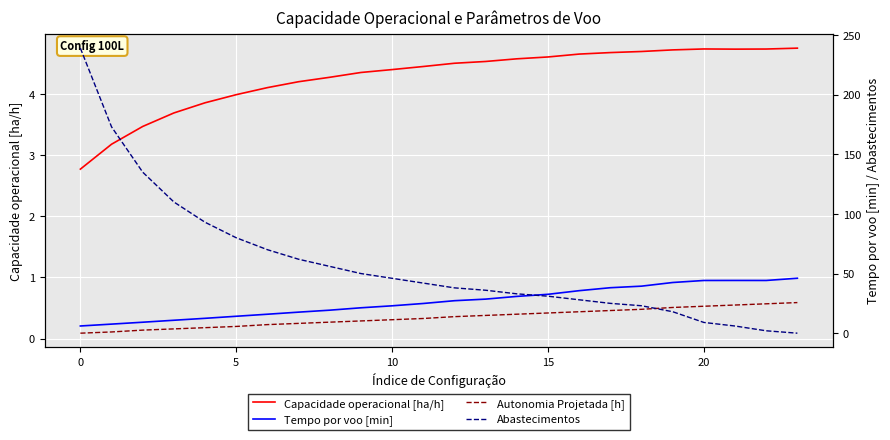

Where is the first local maximum for Tempo por voo [min]?

21